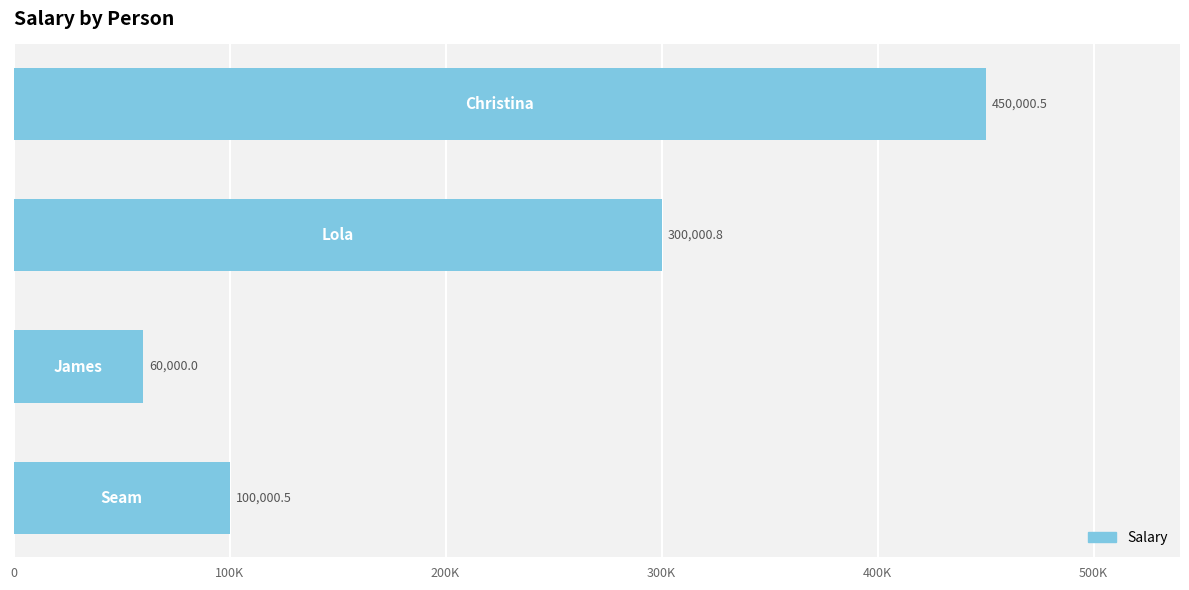

Does the chart contain any negative values?

No